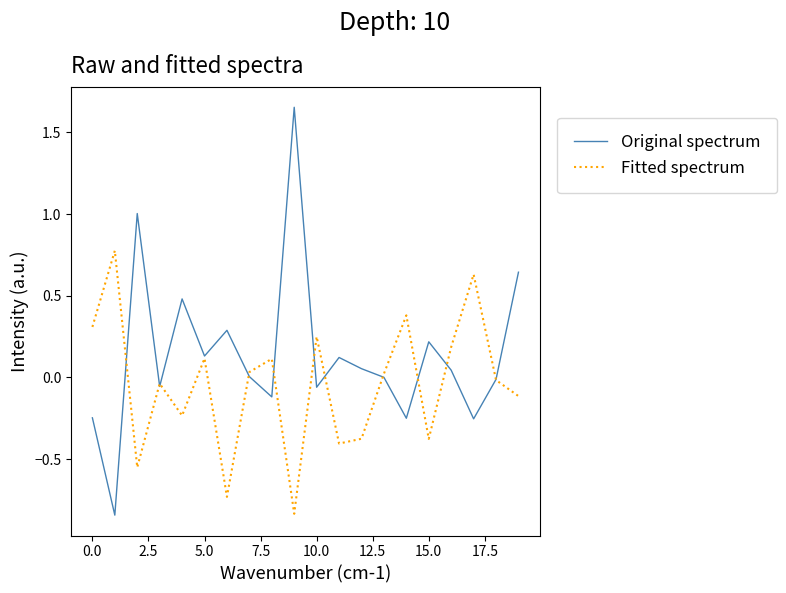

Which series has the largest range (max minus min)?

Original spectrum